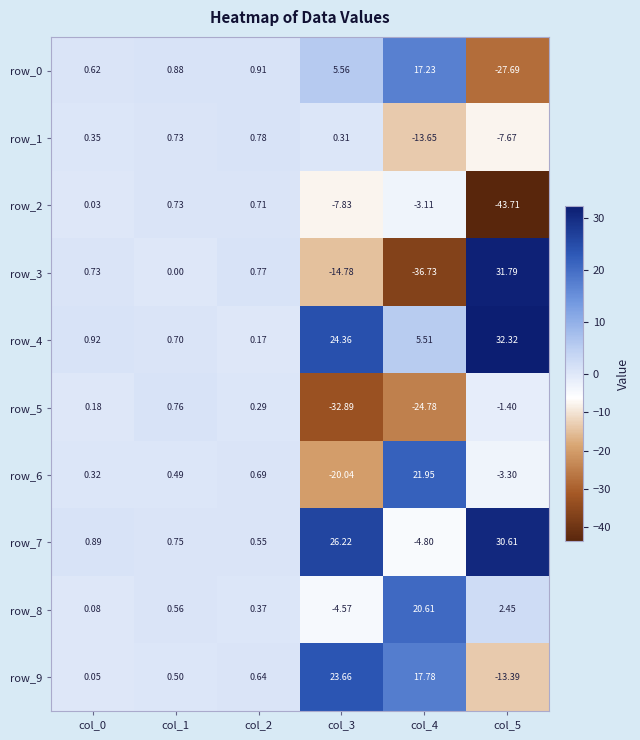

How many values in row_5 are above zero?

3